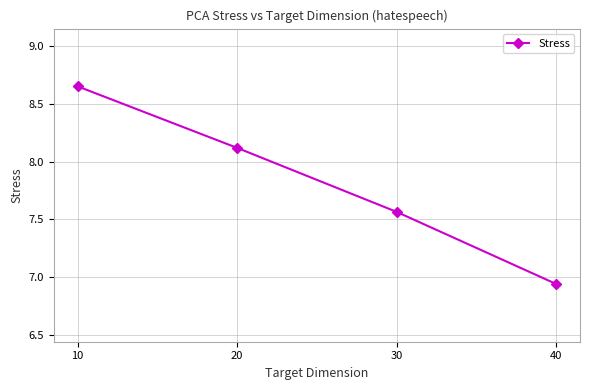

True or false: the data has more than 2 interior local peaks.

False